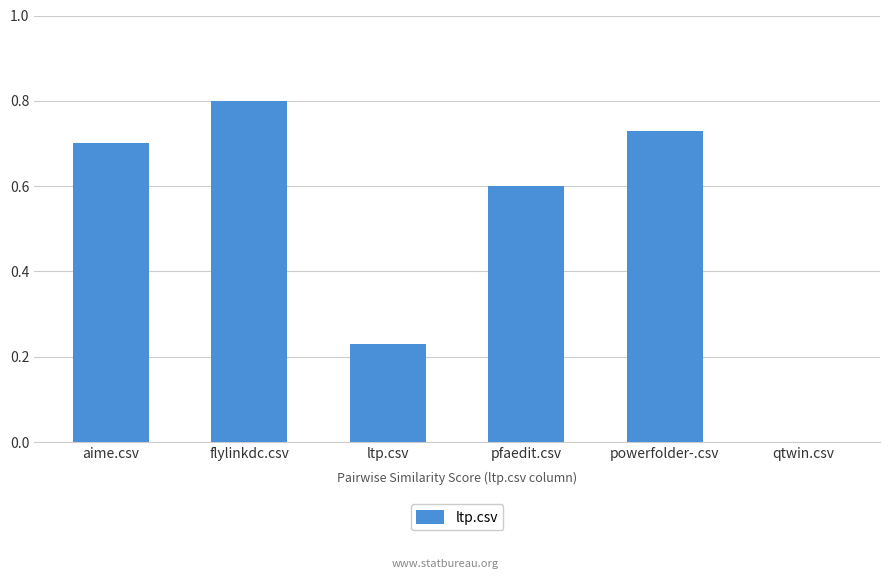

True or false: the data shows 0.8 at flylinkdc.csv.

True